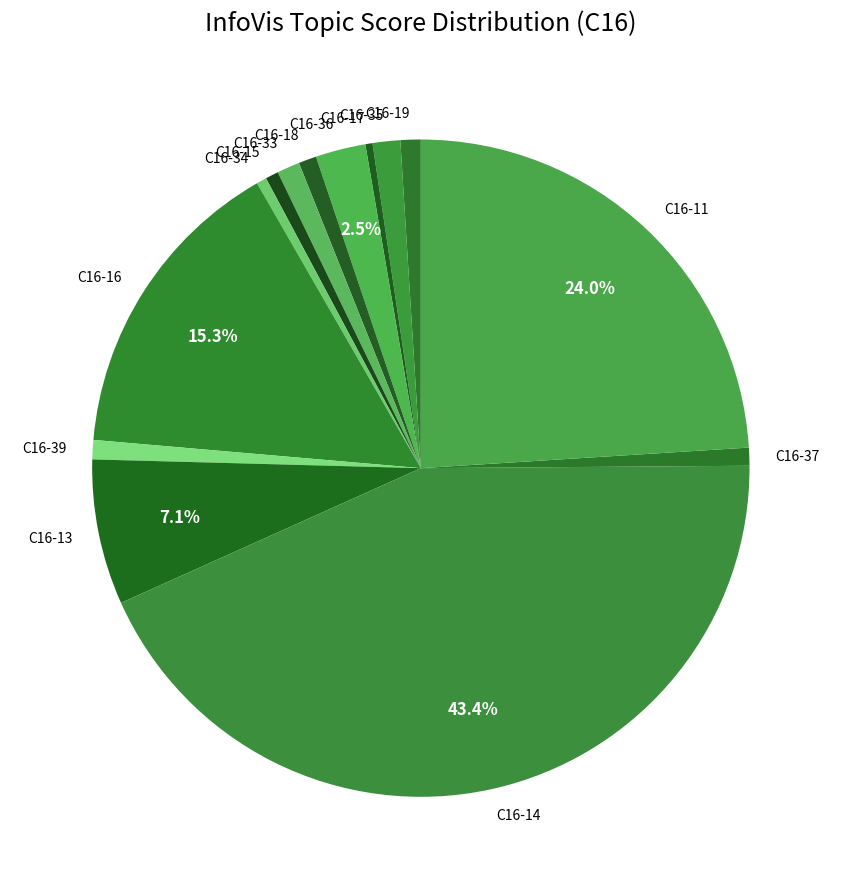

What is the largest slice in the pie chart?

C16-14